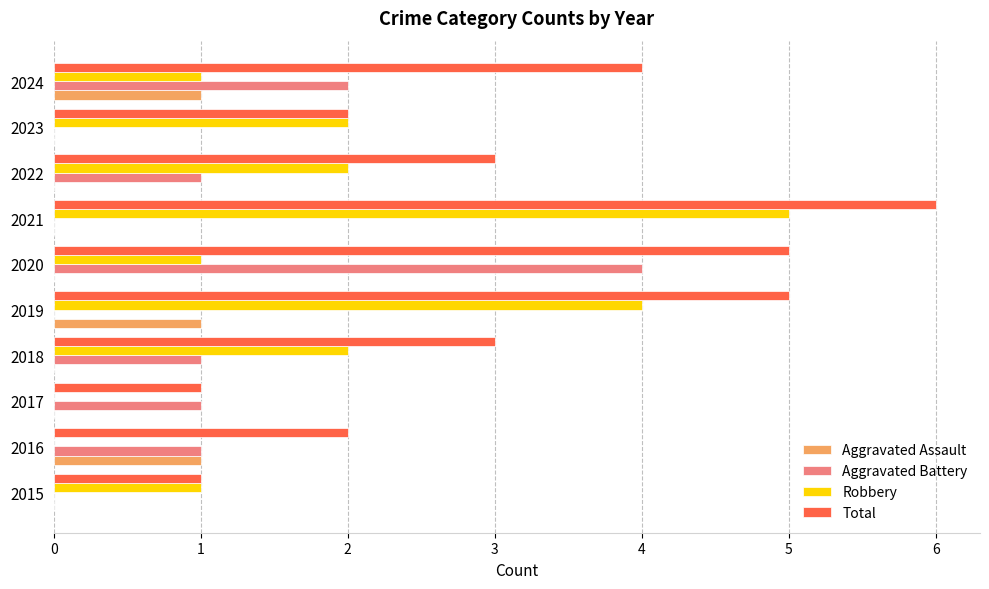

The Total series shows 5 at 2022. True or false?

False